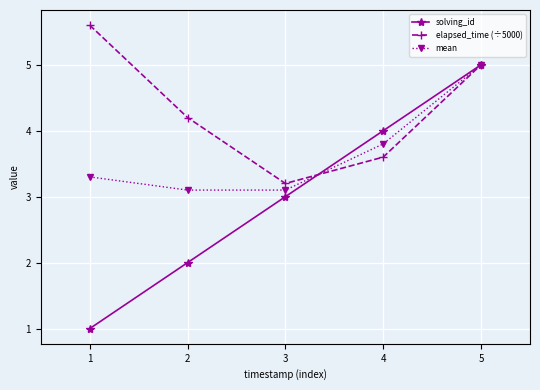

What is the sum of all mean values?

18.3